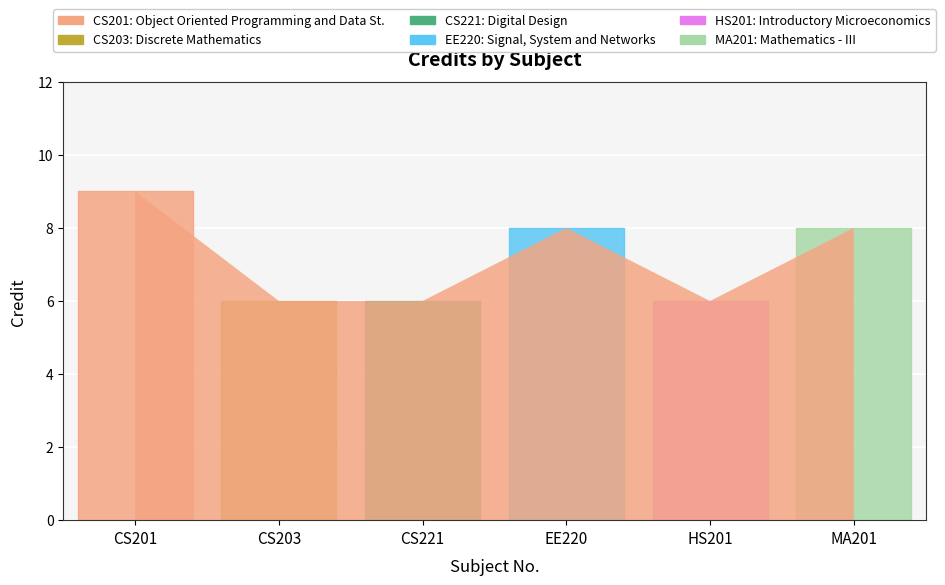

How many interior local valleys (lower than both neighbors) does the data have?

1